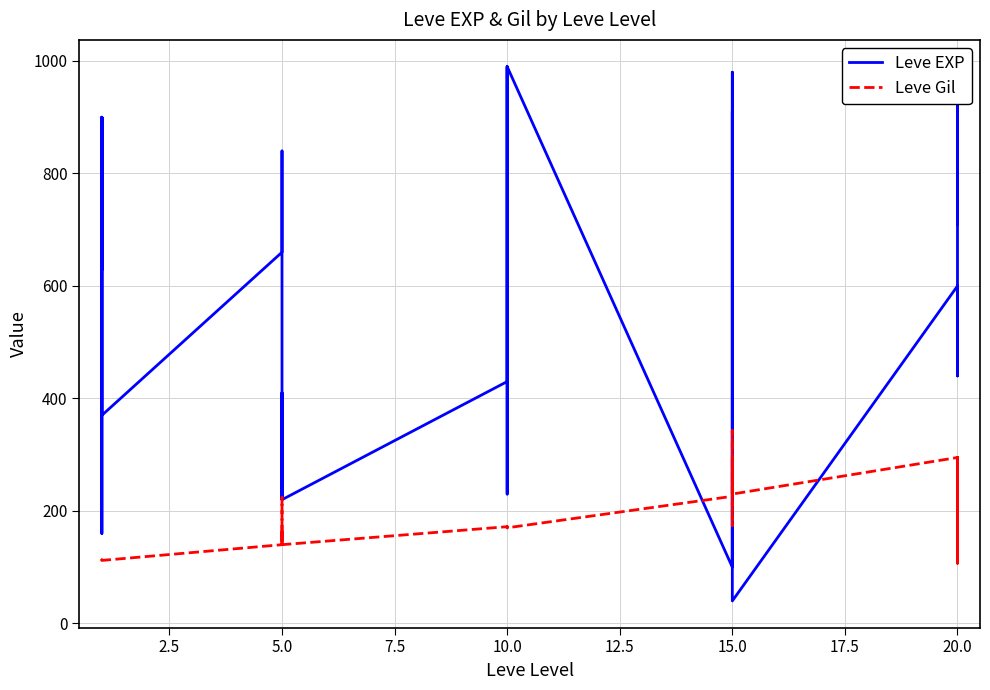

How many lines are shown in the chart?

2